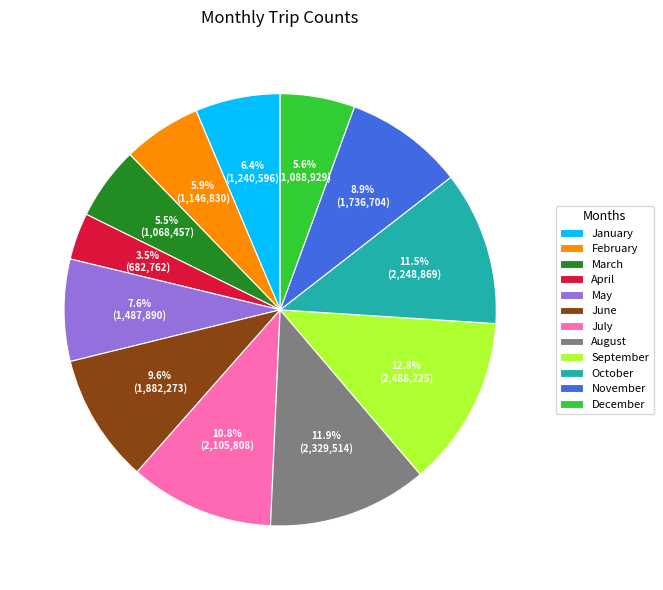

Which has a higher value, September or March?

September